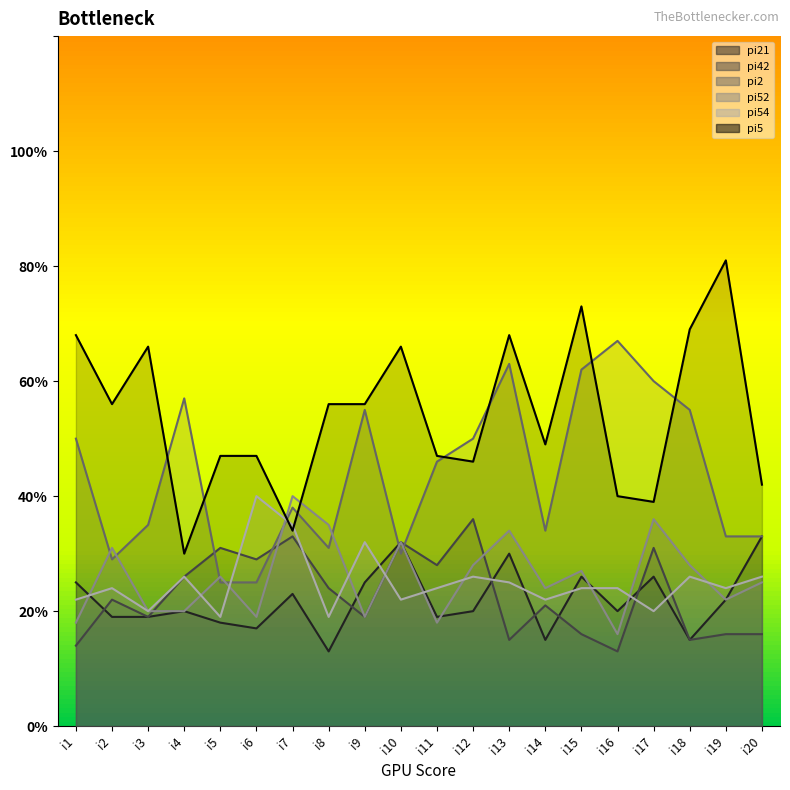

What is the minimum value for pi2?

25